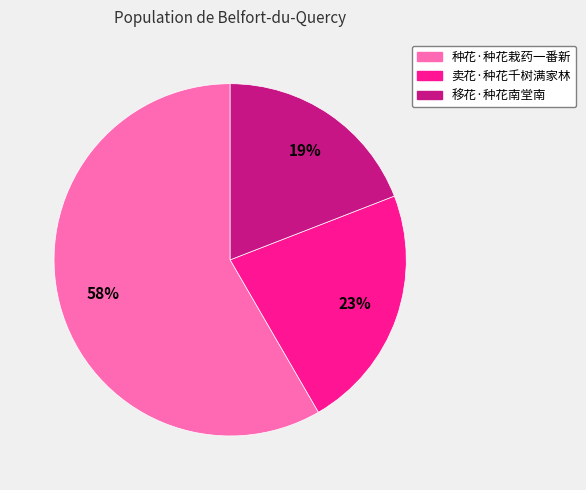

To the nearest percent, what is the difference between the 种花·种花栽药一番新 and 移花·种花南堂南 slice percentages?

39%